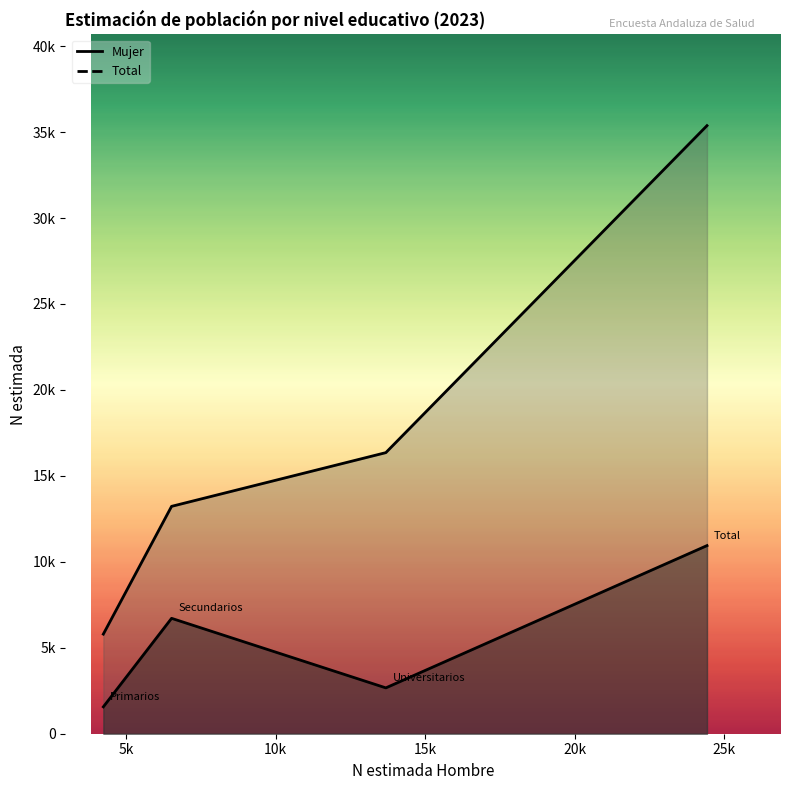

True or false: Total and Mujer cross at least once.

False